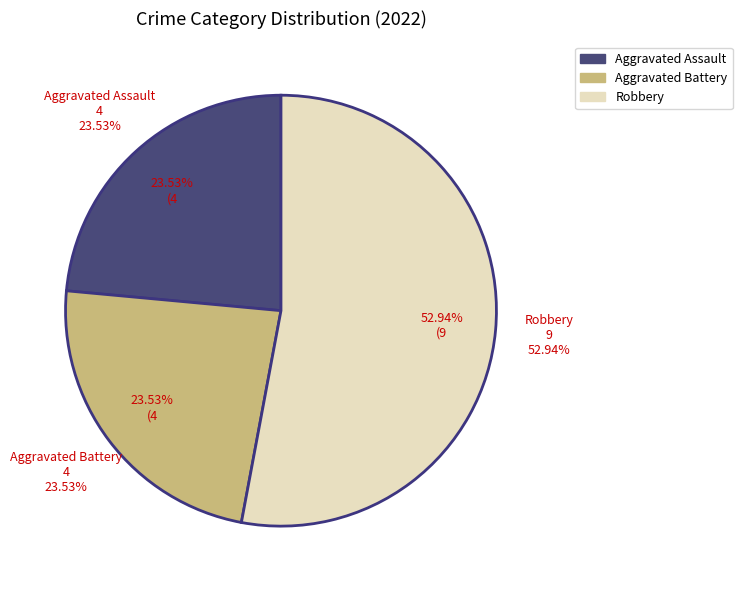

To the nearest percent, what portion does Robbery represent?

53%